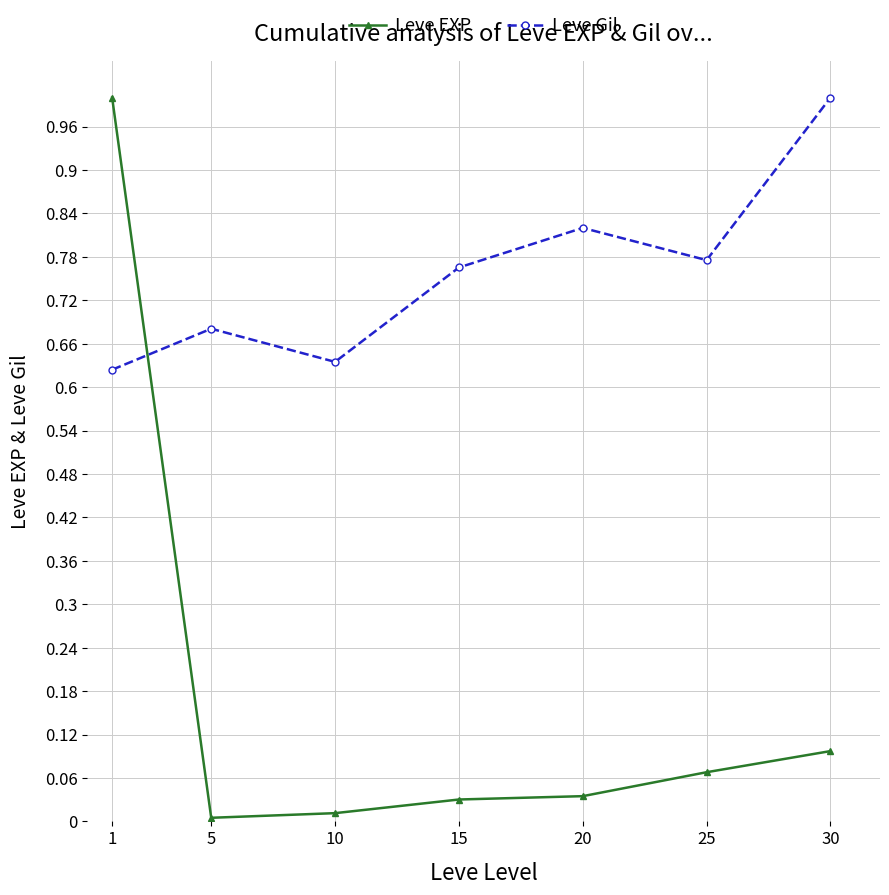

At which label is Leve Gil closest to 0?

1